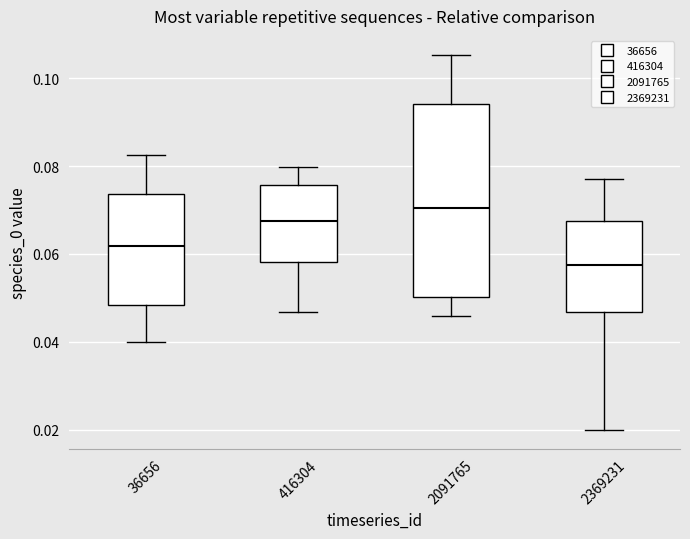

Where does the upper whisker of the box at x = 2091765 end on the y-axis? The values are not printed on the chart, so give them approximately, as read against the axis.

0.106